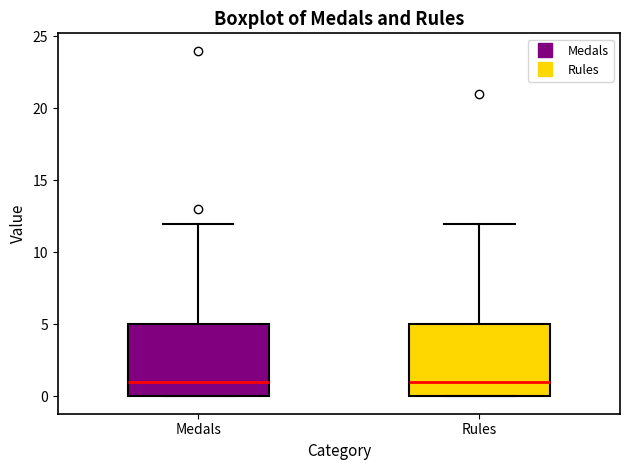

Reading left to right, read every box against the y-axis: the position of its median line, the range the box covers, and the ends of its whiskers. The values are not printed on the chart, so give them approximately, as read against the axis.

Medals: median 1, box 0 to 5, whiskers 0 to 12
Rules: median 1, box 0 to 5, whiskers 0 to 12